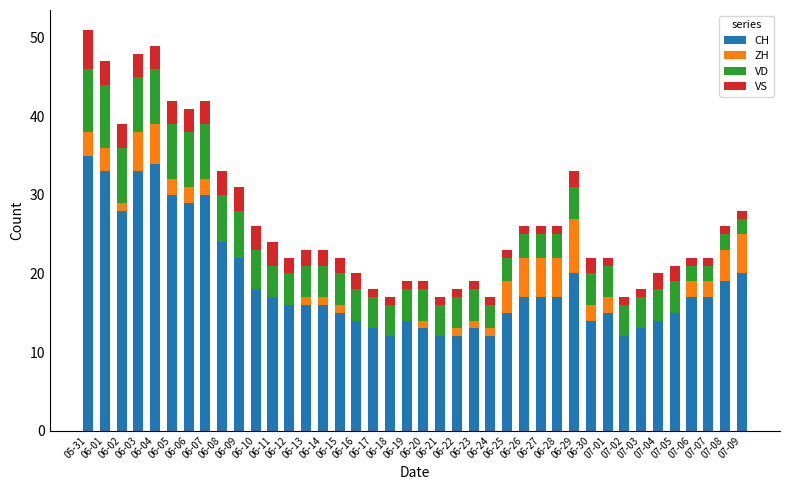

What are all the series names shown in the legend?

CH, ZH, VD, VS